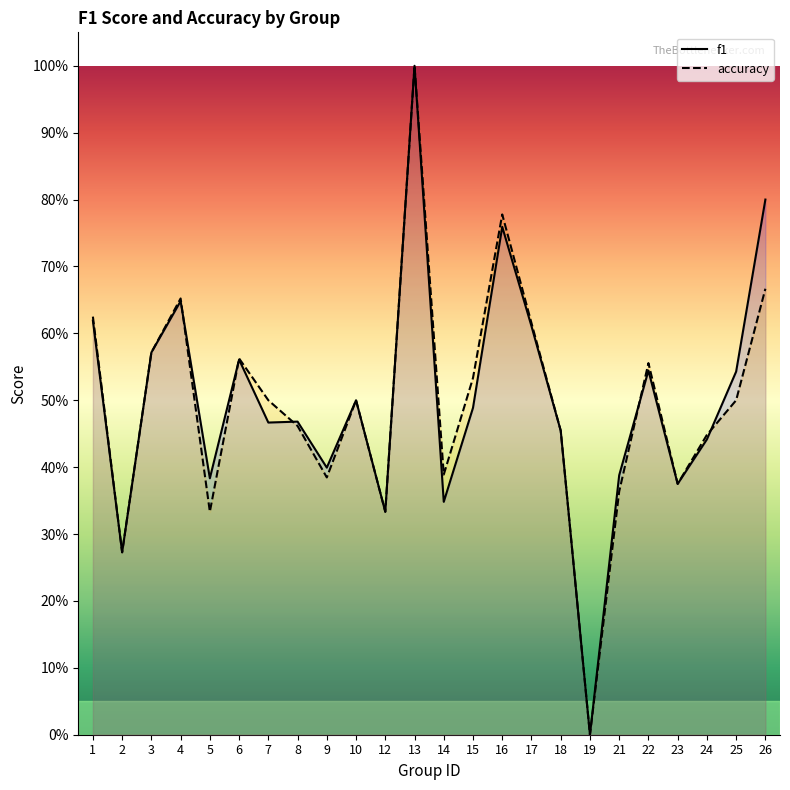

At how many categories does at least one series exceed 0?

23